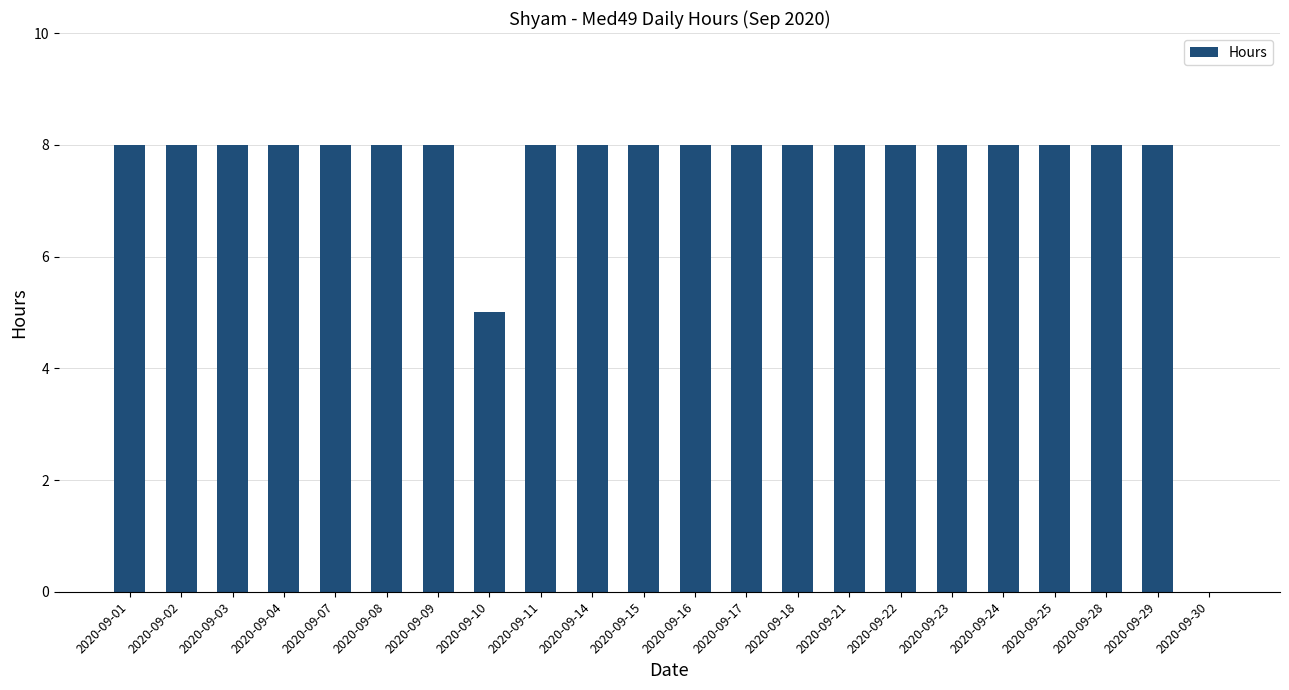

At which label is the value closest to 4?

2020-09-10